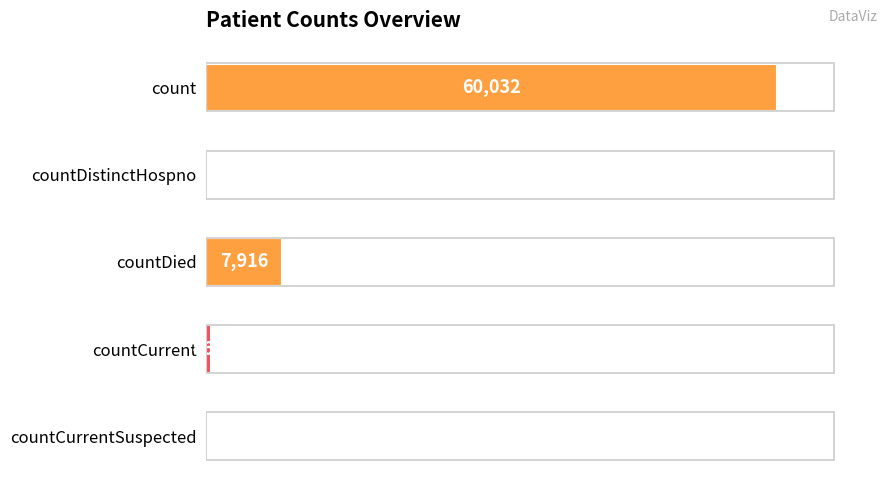

What is the change in value from count to countDistinctHospno?

-60032